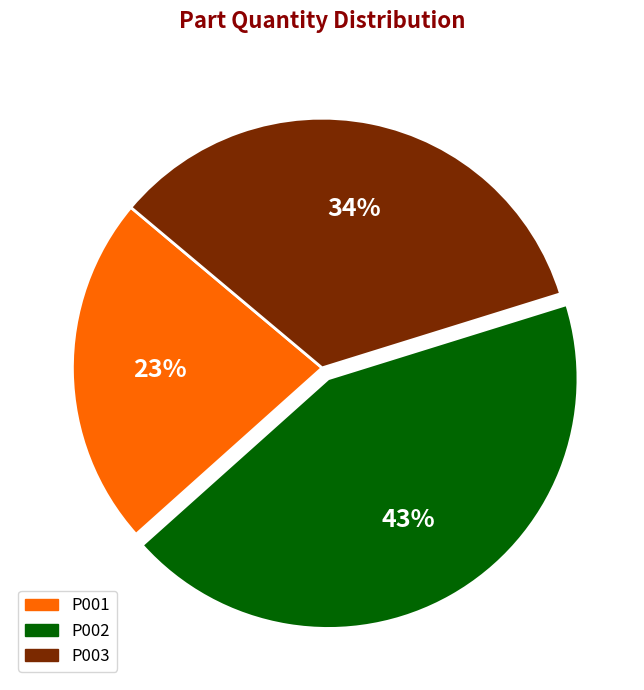

Do P002 and P001 together represent more than half of the pie?

Yes